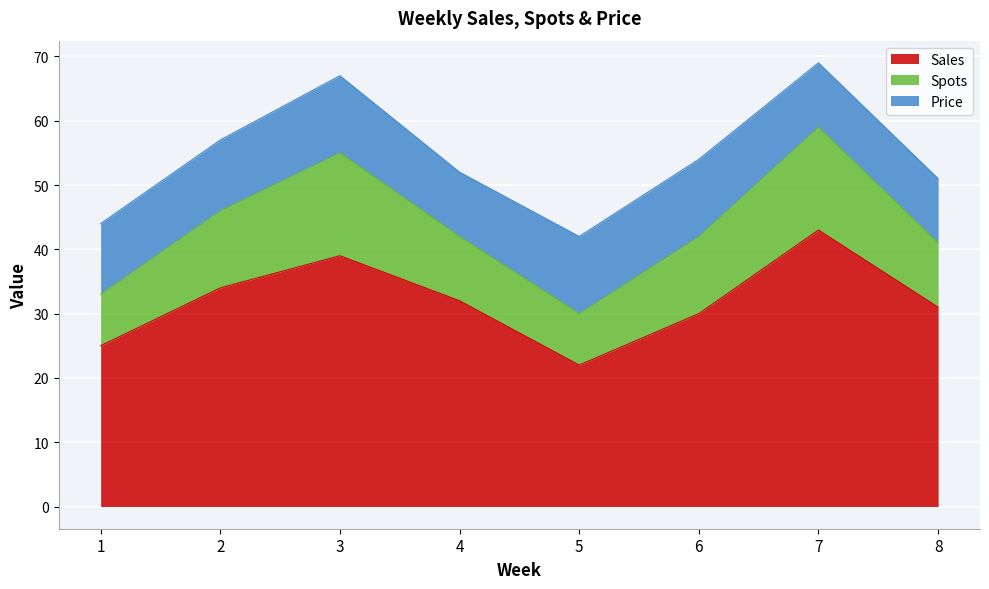

What is the difference between the highest and lowest values at 2?

23